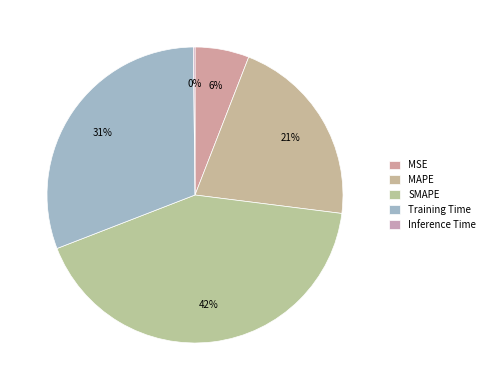

Rank the categories by value from highest to lowest.

SMAPE, Training Time, MAPE, MSE, Inference Time